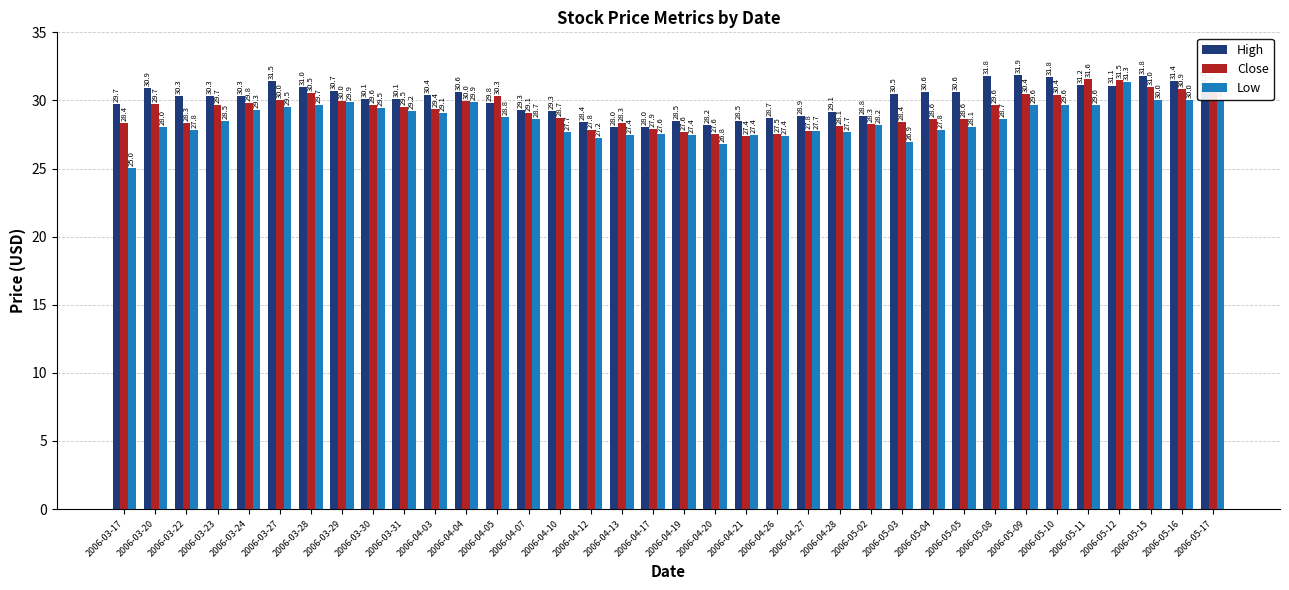

The Close series shows 30.0 at 2006-03-27. True or false?

True